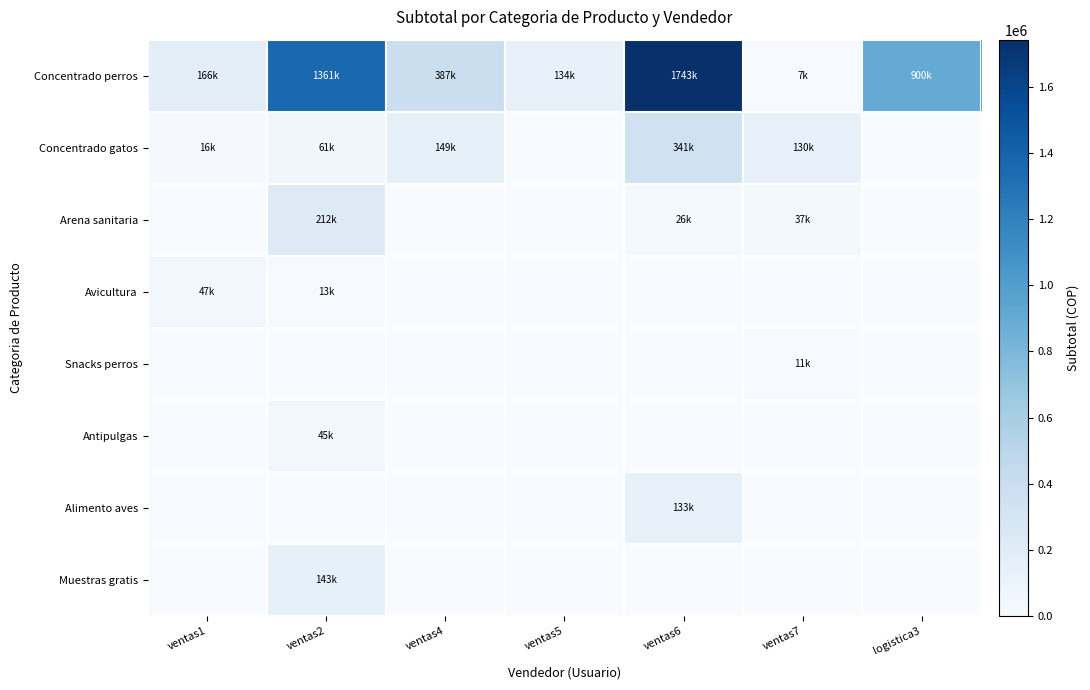

Reading left to right, extract all data points from this chart.

Concentrado perros: ventas1=166173.9	ventas2=1360865.0	ventas4=387351.0	ventas5=133642.0	ventas6=1742959.0	ventas7=7142.9	logistica3=899993.0
Concentrado gatos: ventas1=16259.2	ventas2=60779.7	ventas4=148571.4	ventas5=0.0	ventas6=341391.2	ventas7=129523.8	logistica3=0.0
Arena sanitaria: ventas1=0.0	ventas2=211576.4	ventas4=0.0	ventas5=0.0	ventas6=26470.6	ventas7=36974.0	logistica3=0.0
Avicultura: ventas1=47180.0	ventas2=12742.7	ventas4=0.0	ventas5=0.0	ventas6=0.0	ventas7=0.0	logistica3=0.0
Snacks perros: ventas1=0.0	ventas2=0.0	ventas4=0.0	ventas5=0.0	ventas6=0.0	ventas7=10835.3	logistica3=0.0
Antipulgas: ventas1=0.0	ventas2=44992.9	ventas4=0.0	ventas5=0.0	ventas6=0.0	ventas7=0.0	logistica3=0.0
Alimento aves: ventas1=0.0	ventas2=0.0	ventas4=0.0	ventas5=0.0	ventas6=133460.0	ventas7=0.0	logistica3=0.0
Muestras gratis: ventas1=0.0	ventas2=143295.0	ventas4=0.0	ventas5=0.0	ventas6=0.0	ventas7=0.0	logistica3=0.0